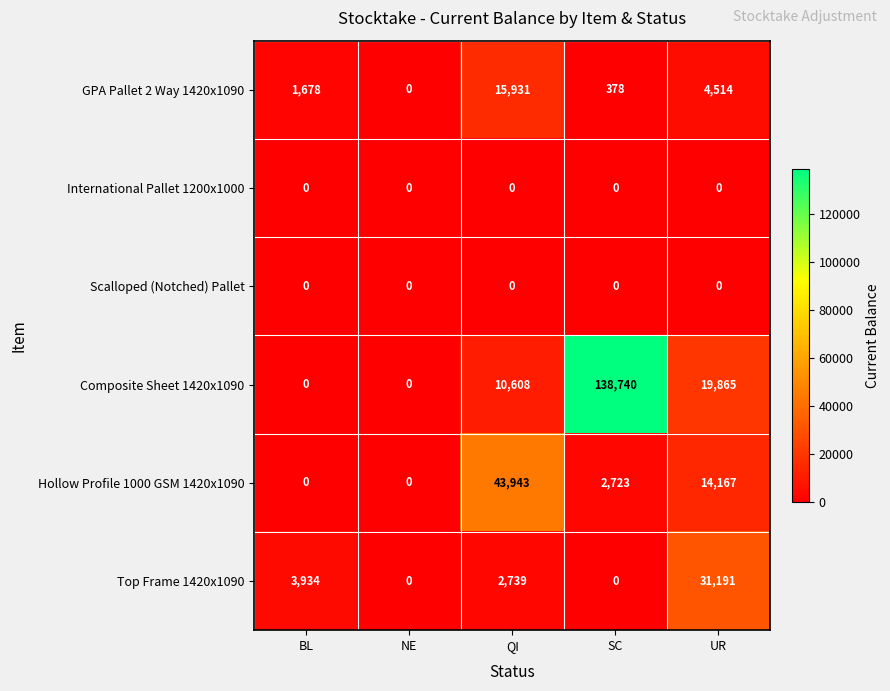

What is the difference between the maximum and minimum values in the Composite Sheet 1420x1090 series?

138740